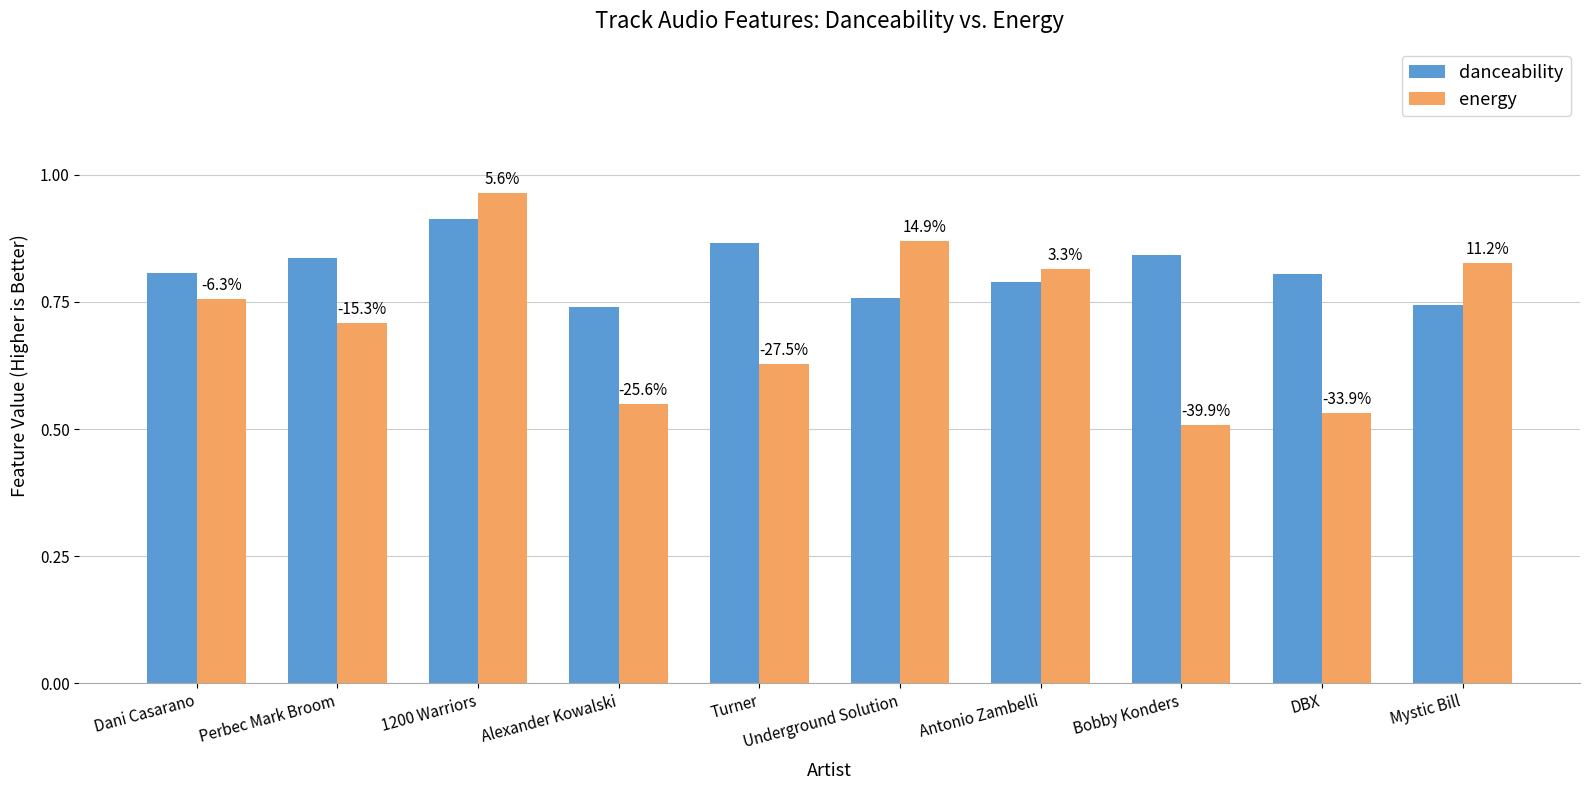

Reading left to right, what are all the values shown in this chart?

danceability: Dani Casarano=0.8	Perbec Mark Broom=0.8	1200 Warriors=0.9	Alexander Kowalski=0.7	Turner=0.9	Underground Solution=0.8	Antonio Zambelli=0.8	Bobby Konders=0.8	DBX=0.8	Mystic Bill=0.7
energy: Dani Casarano=0.8	Perbec Mark Broom=0.7	1200 Warriors=1.0	Alexander Kowalski=0.6	Turner=0.6	Underground Solution=0.9	Antonio Zambelli=0.8	Bobby Konders=0.5	DBX=0.5	Mystic Bill=0.8